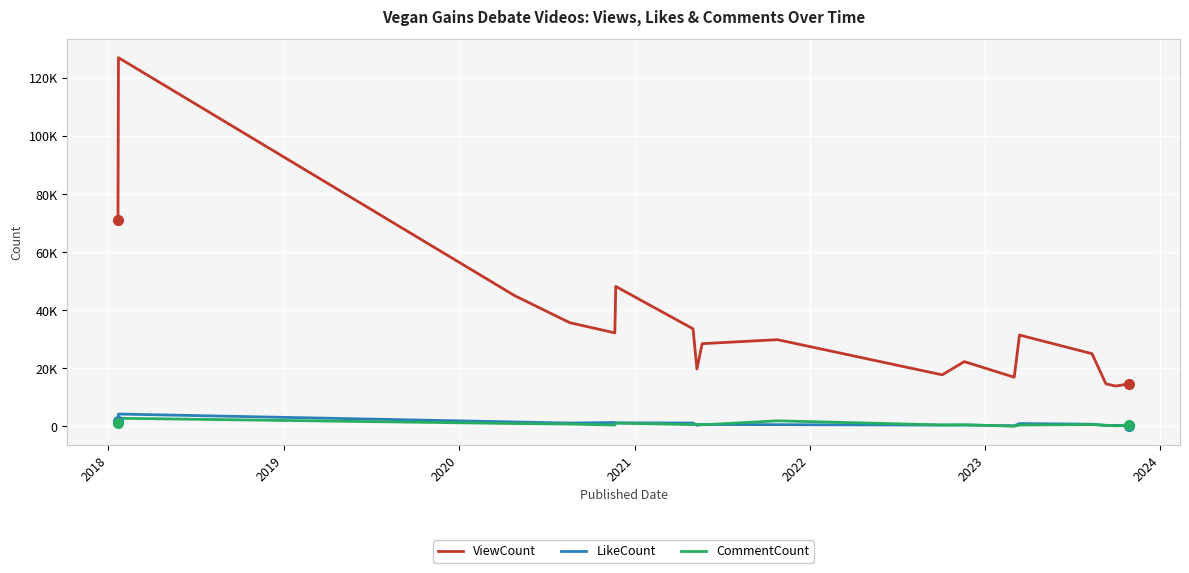

Rank the series by their maximum value, from lowest to highest.

CommentCount, LikeCount, ViewCount